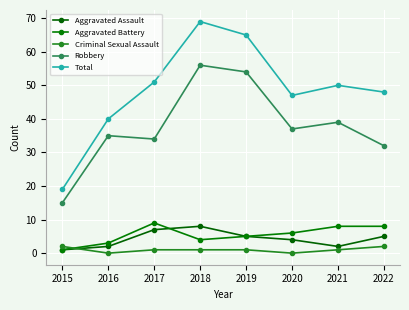

Which series has the largest total across all categories?

Total